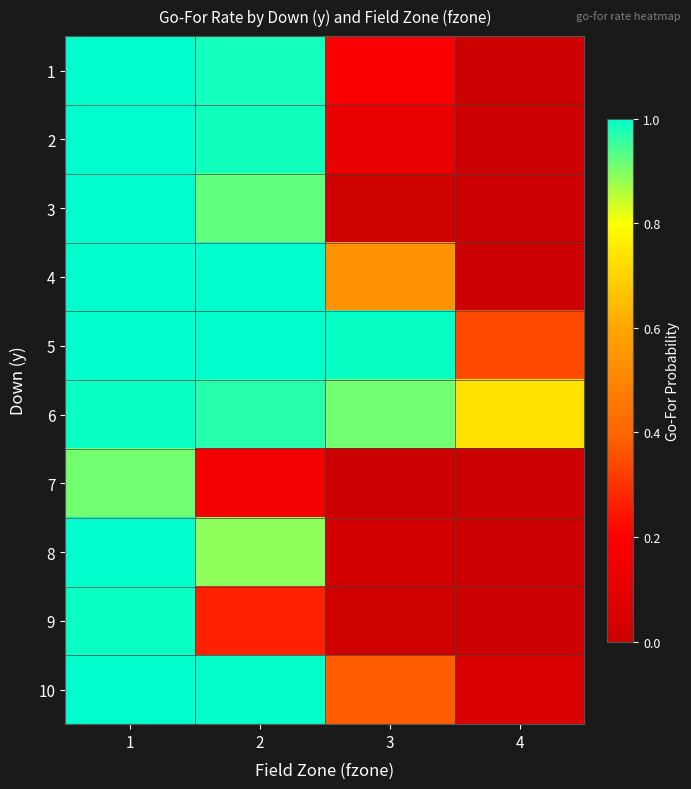

Which label corresponds to the largest value in the chart?

1